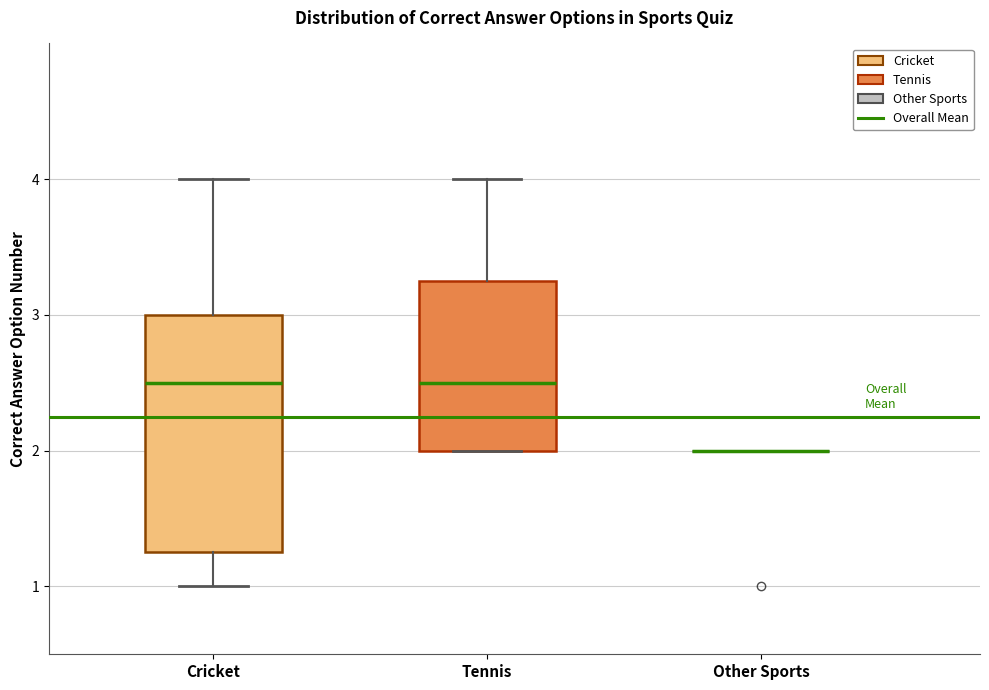

Reading left to right, read every box against the y-axis: the position of its median line, the range the box covers, and the ends of its whiskers. The values are not printed on the chart, so give them approximately, as read against the axis.

Cricket: median 2.5, box 1.3 to 3.0, whiskers 1.0 to 4.0
Tennis: median 2.5, box 2.0 to 3.3, whiskers 2.0 to 4.0
Other Sports: box collapsed to a line at 2.0, whiskers 2.0 to 2.0